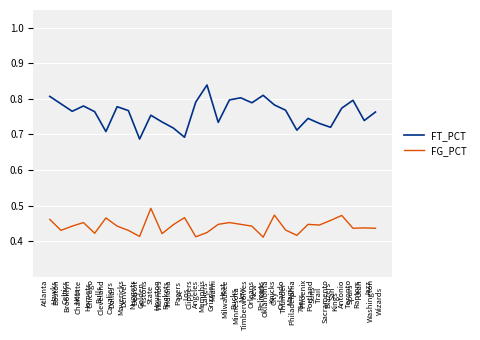

True or false: FT_PCT and FG_PCT intersect in this chart.

False